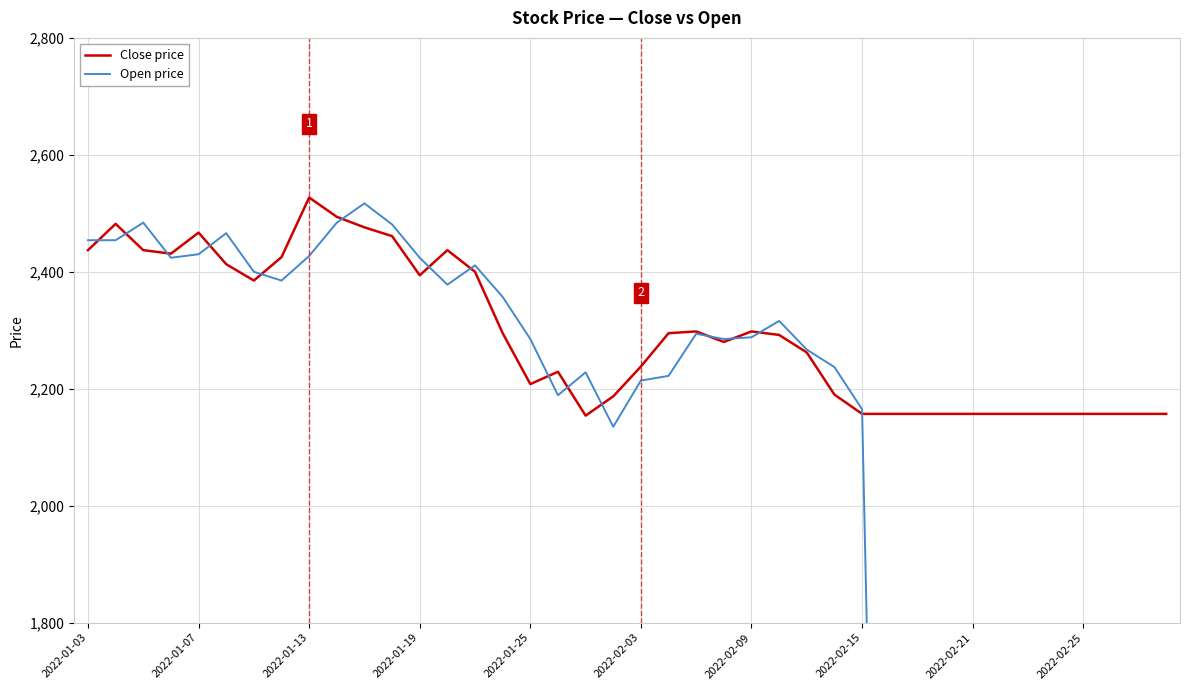

How many lines are shown in the chart?

2